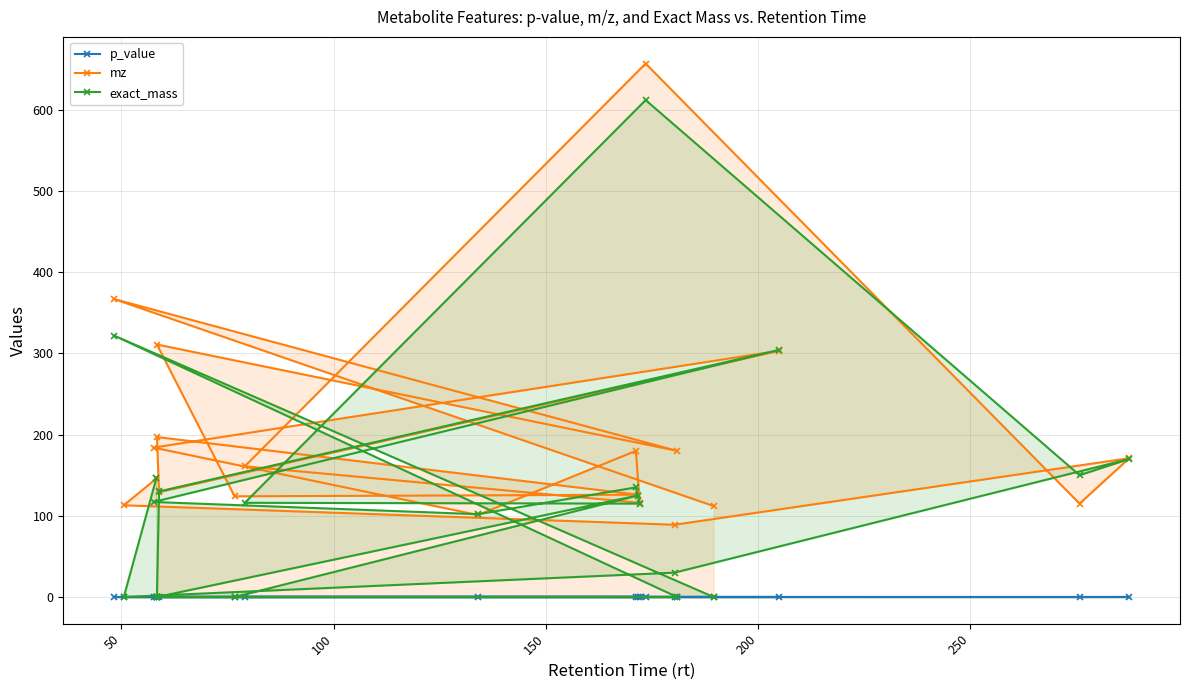

What is the difference between the maximum and minimum values in the exact_mass series?

612.2